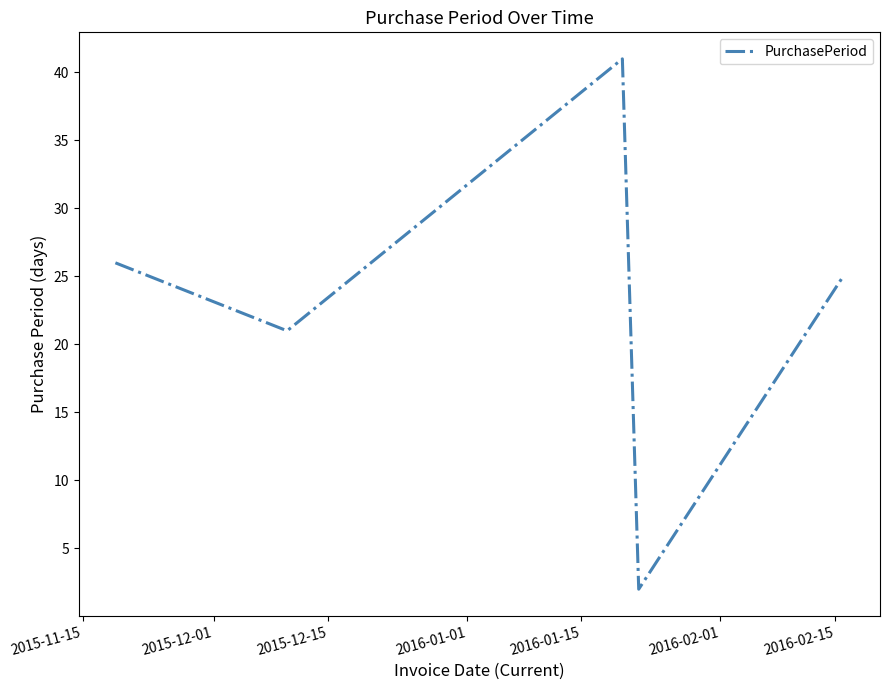

What is the difference between the second highest and minimum values?

24